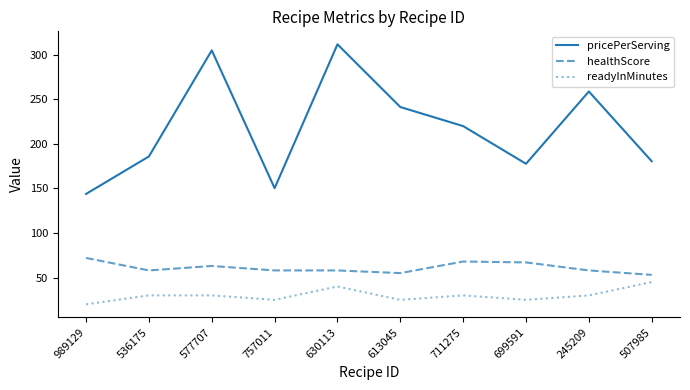

How many categories are shown in the chart?

10